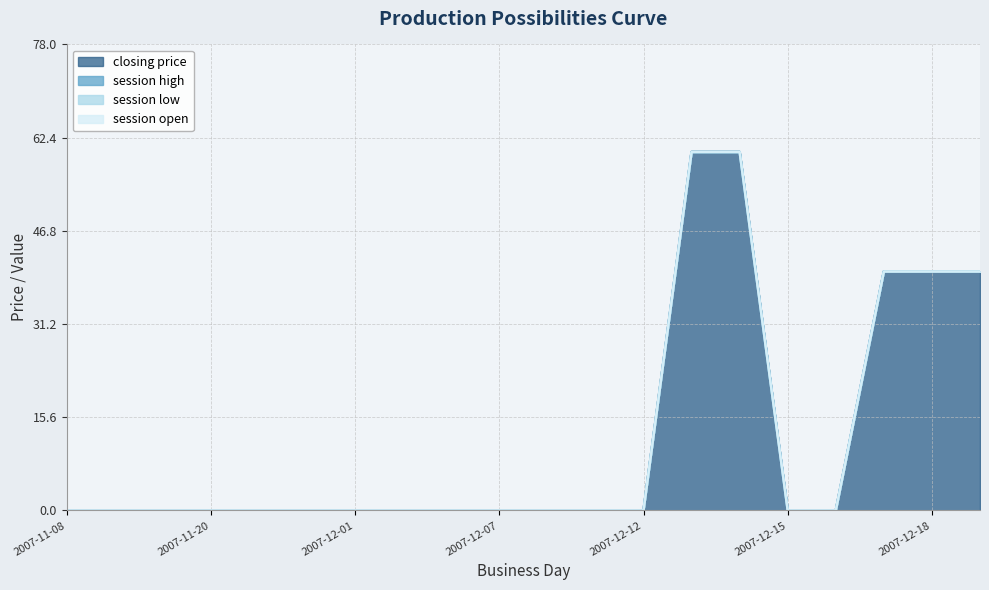

At which category does the chart reach its minimum across all series?

2007-11-08